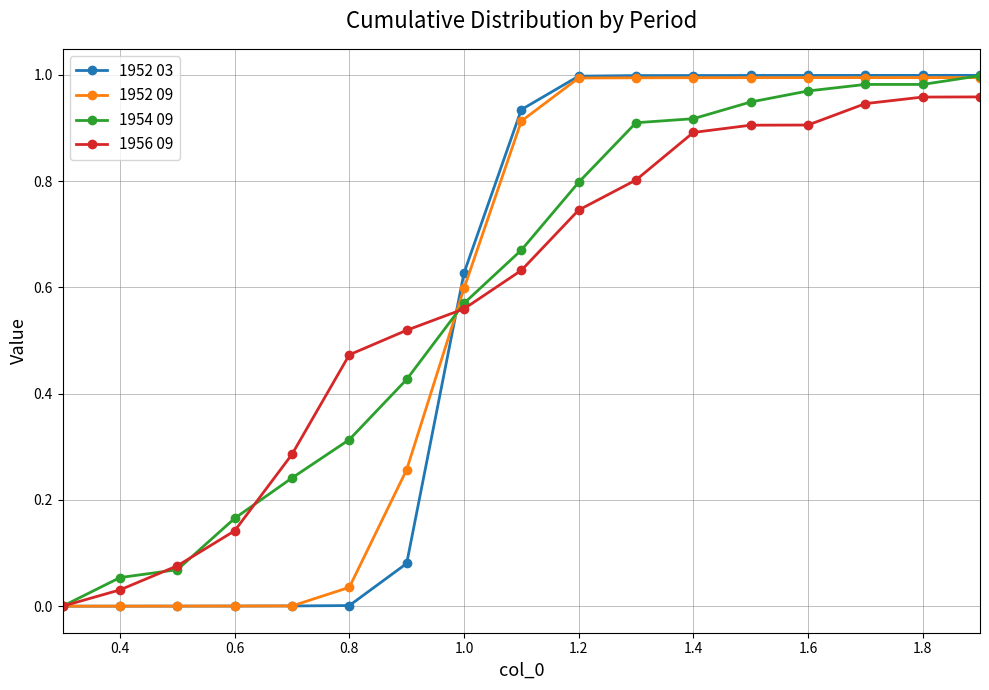

Which series has the largest range (max minus min)?

1952 03